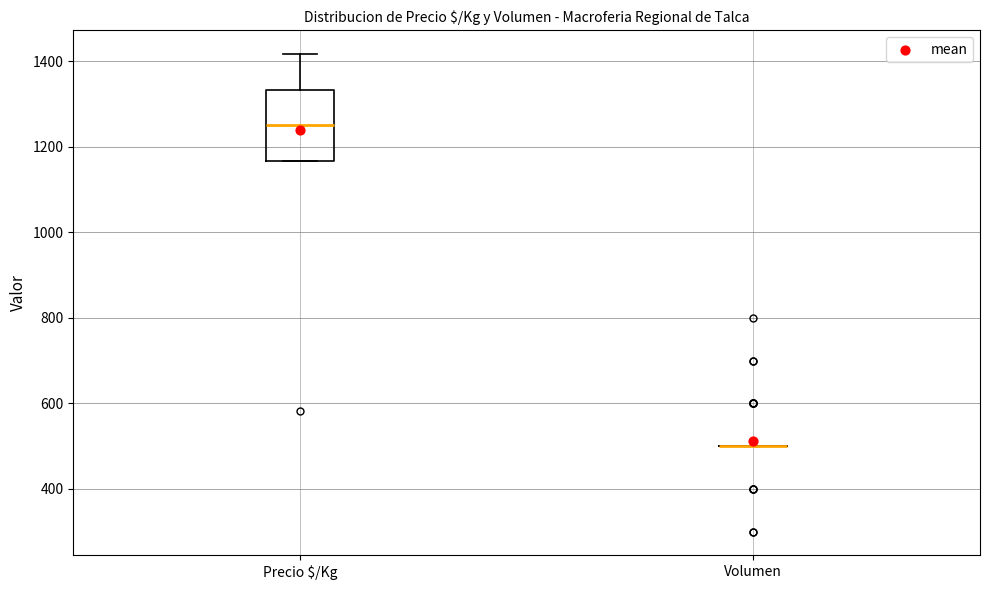

Reading left to right, transcribe this box plot: for each box, give where its median line is, the range the box spans, and where its two whiskers end, as read against the y-axis. The values are not printed on the chart, so give them approximately, as read against the axis.

Precio $/Kg: median 1260, box 1160 to 1340, whiskers 1160 to 1420
Volumen: box collapsed to a line at 500, whiskers 500 to 500